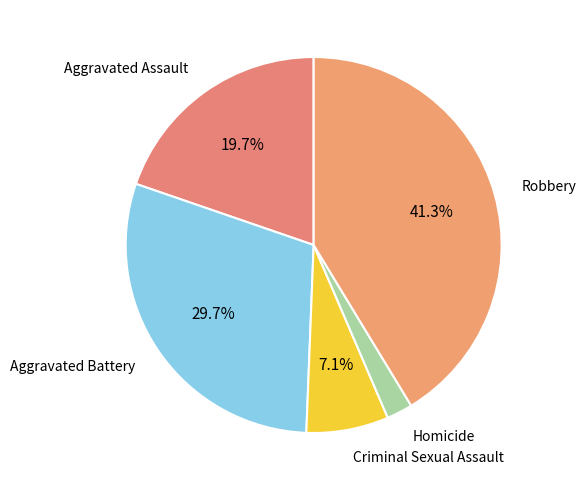

Which has a higher value, Aggravated Battery or Robbery?

Robbery